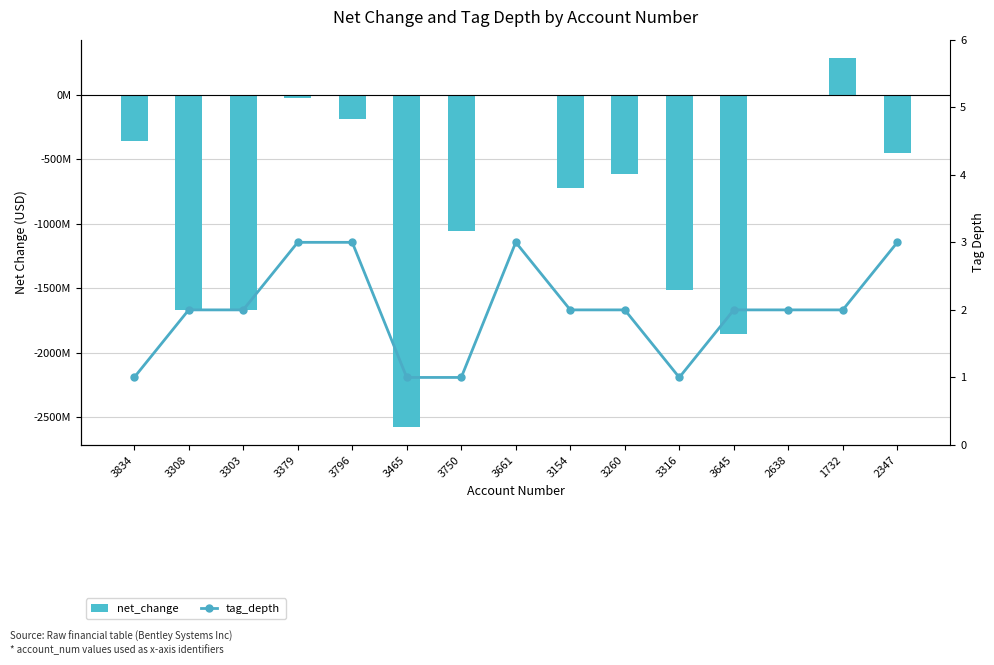

Does the chart contain any negative values?

Yes